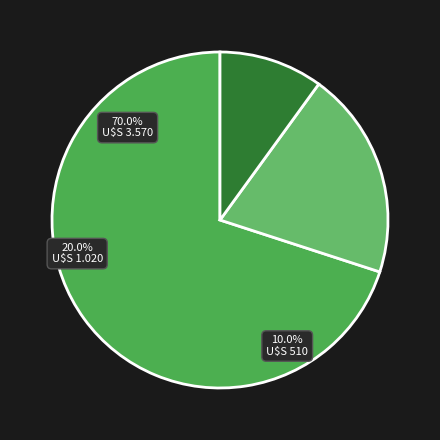

True or false: Extension.value[x] accounts for 1% of the total.

False